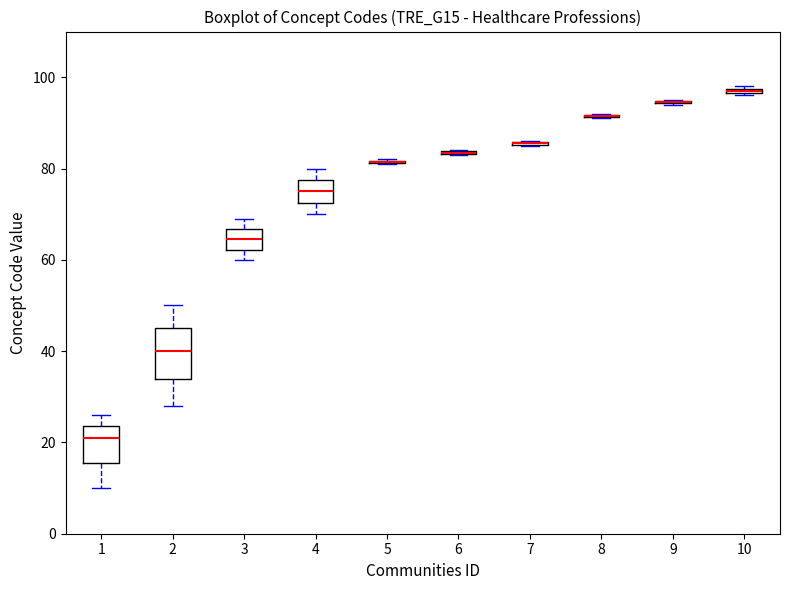

Where is the upper edge of the box at x = 4 on the y-axis? The values are not printed on the chart, so give them approximately, as read against the axis.

78